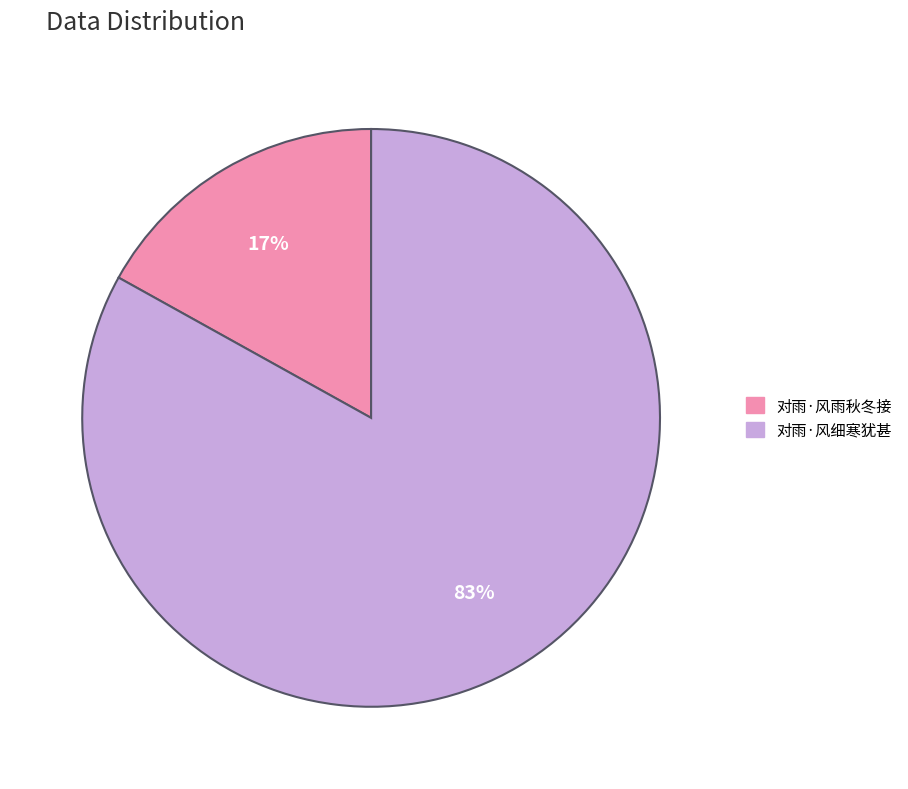

Which slice is the largest?

对雨·风细寒犹甚